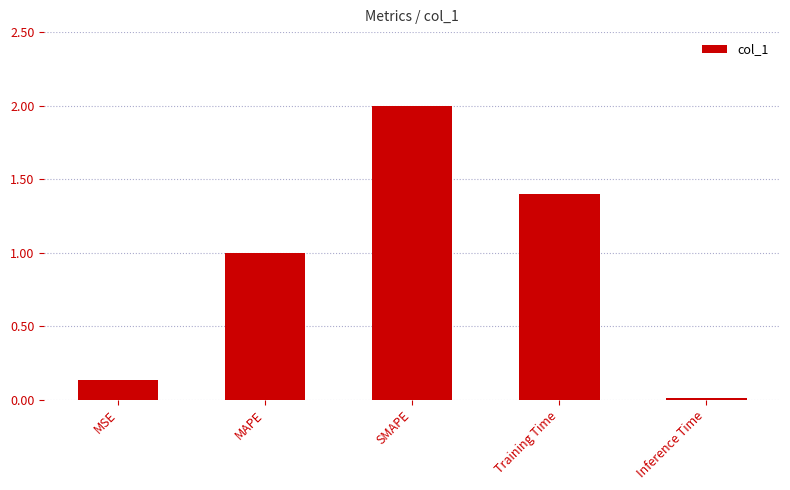

What is the sum of all values?

4.5